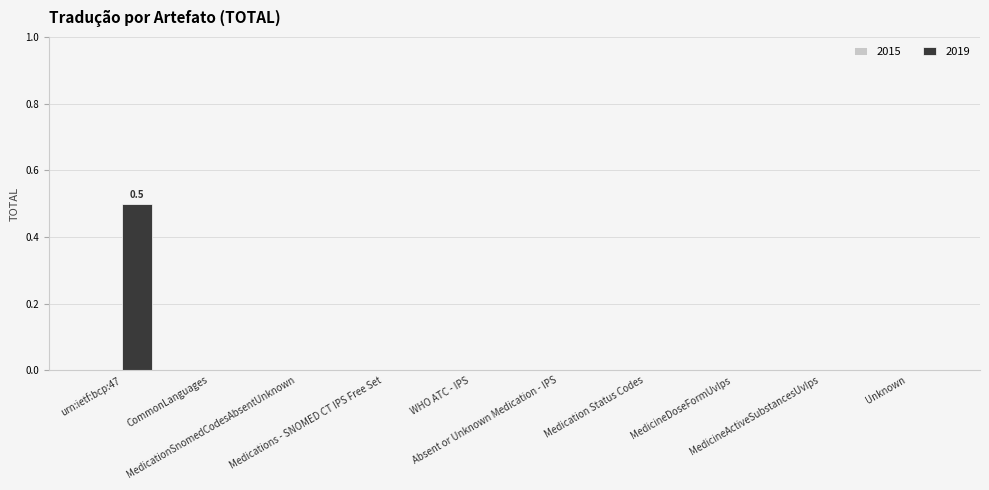

What is the average value?

0.1